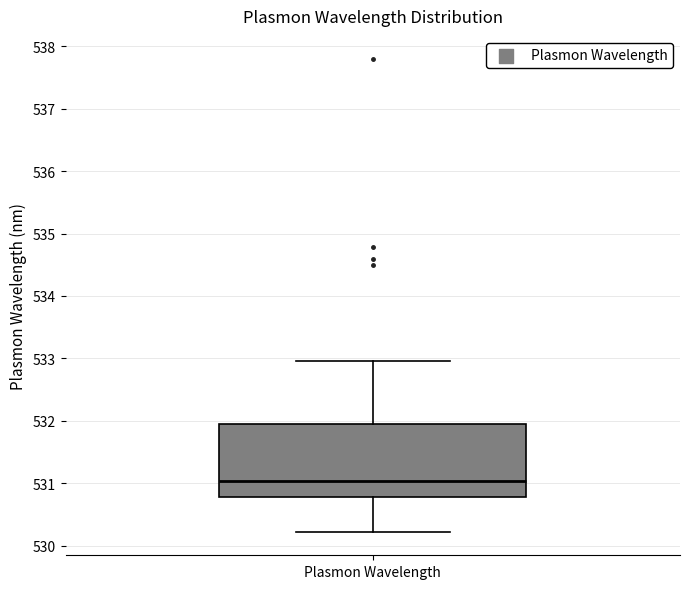

Transcribe this box plot: give where the median line is, the range the box spans, and where the two whiskers end, as read against the y-axis. The values are not printed on the chart, so give them approximately, as read against the axis.

median 531.0, box 530.8 to 531.9, whiskers 530.2 to 533.0